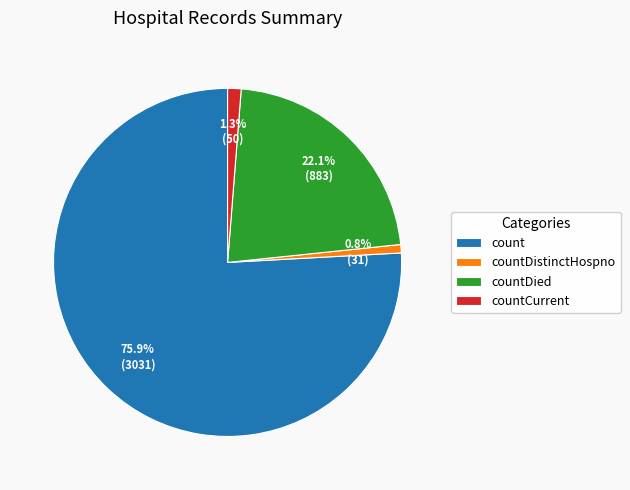

Does count account for over 50% of the chart?

Yes